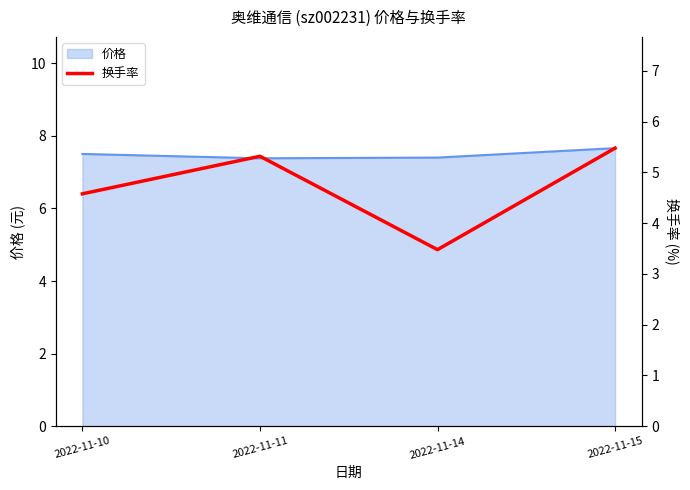

How many 价格 values are between 7 and 8?

4